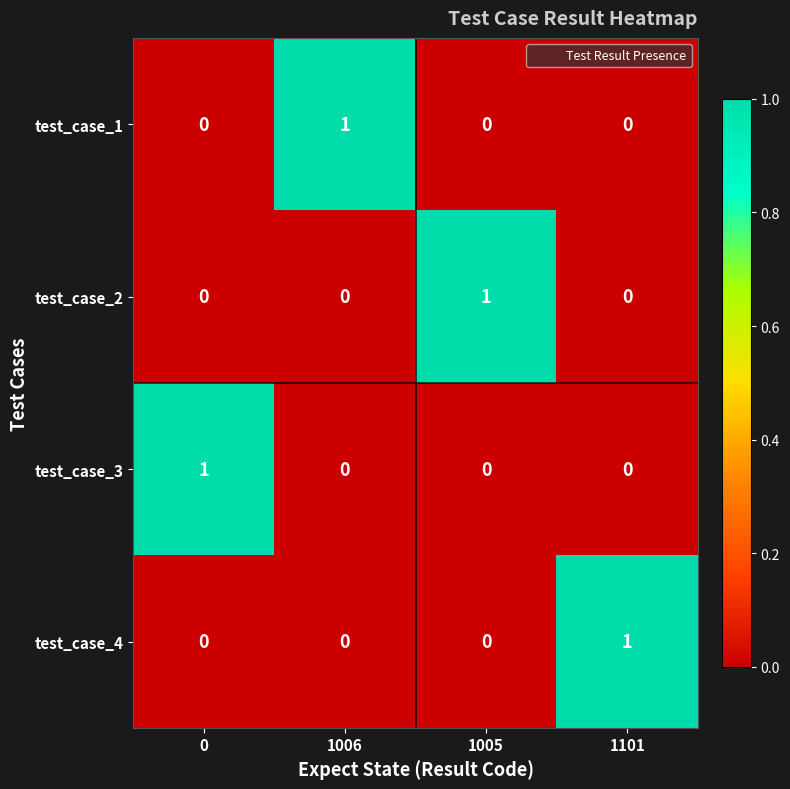

True or false: test_case_4 has a value of 0 at 1006.

True